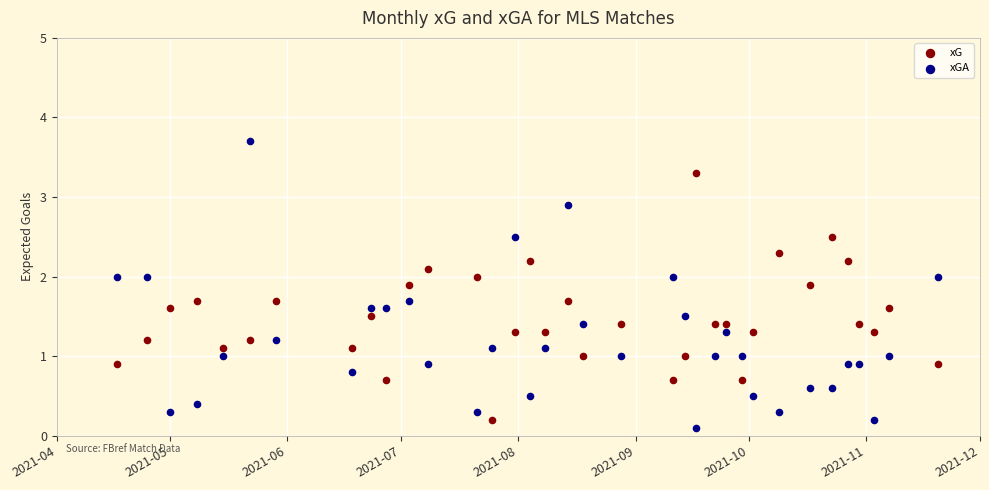

Which series reaches the maximum Y coordinate?

xGA